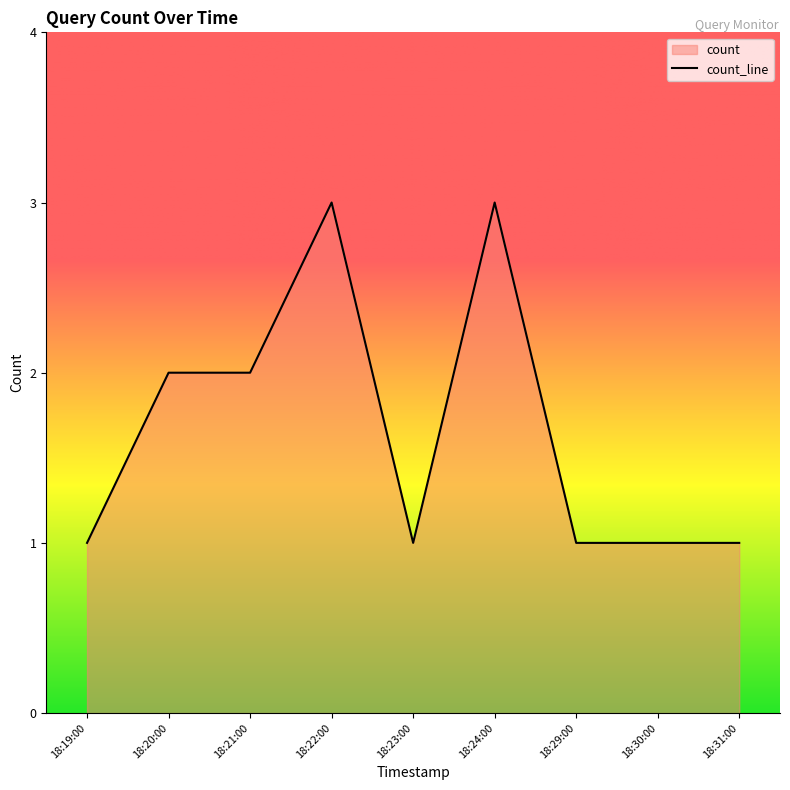

What is the sum of the values at 18:29:00 and 18:20:00?

3